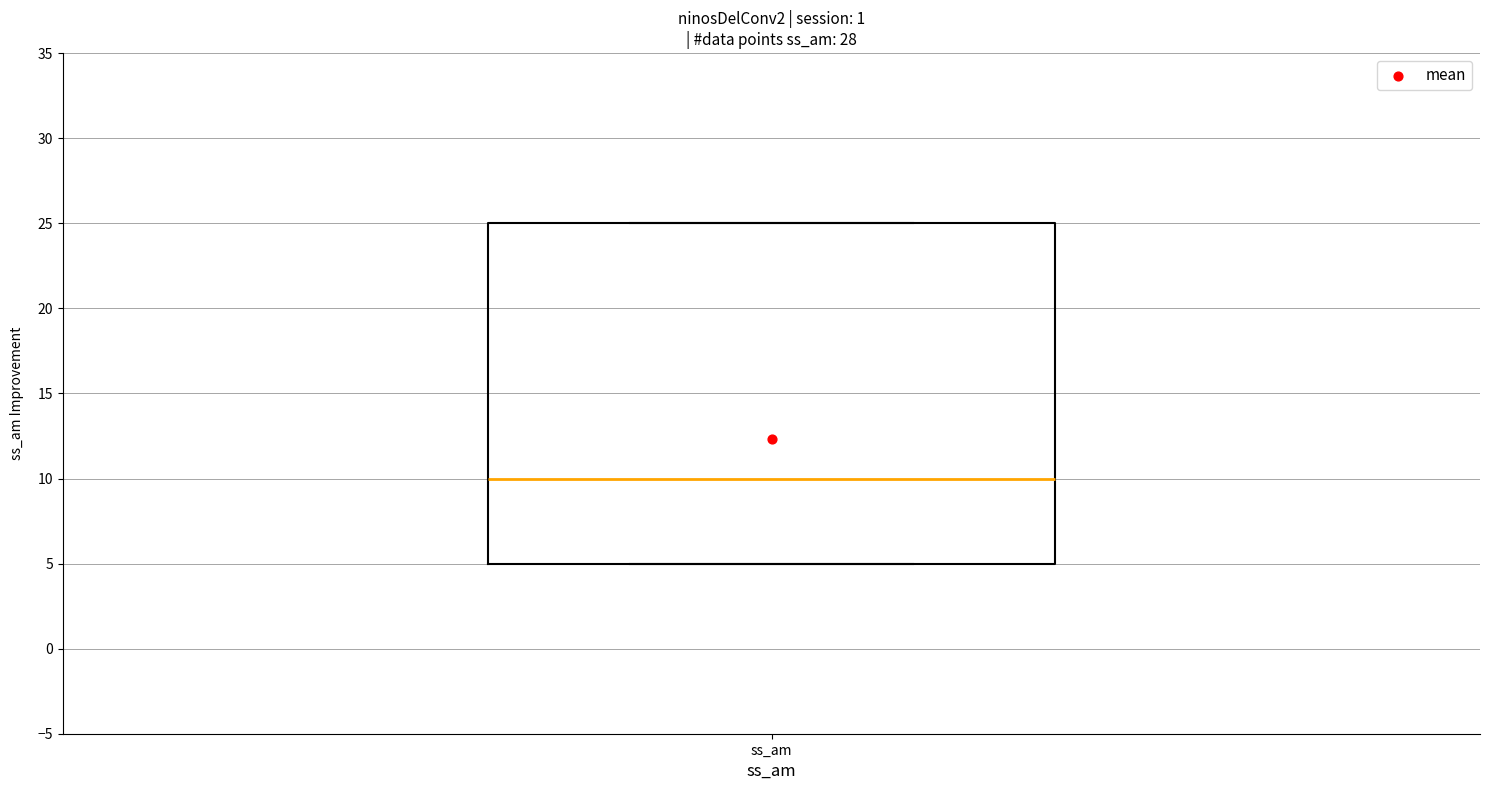

Where is the upper edge of the box for ss_am on the y-axis? The values are not printed on the chart, so give them approximately, as read against the axis.

25